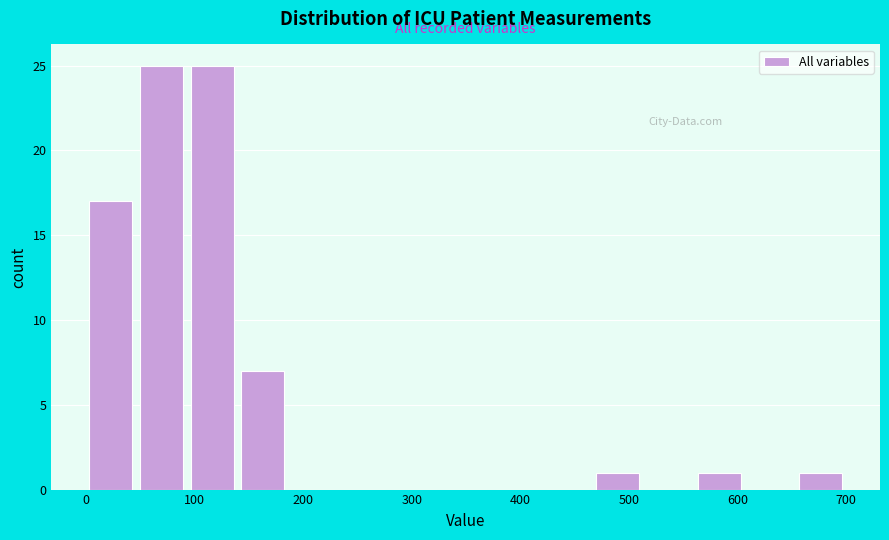

Reading left to right, transcribe this chart: for each bar, give the range it covers on the x-axis and its height. Neither the bar edges nor the heights are printed on the chart, so give them approximately, as read against the axes.

0 to 50: 17
50 to 90: 25
90 to 140: 25
140 to 190: 7
190 to 230: 0
230 to 280: 0
280 to 330: 0
330 to 370: 0
370 to 420: 0
420 to 470: 0
470 to 510: 1
510 to 560: 0
560 to 610: 1
610 to 650: 0
650 to 700: 1